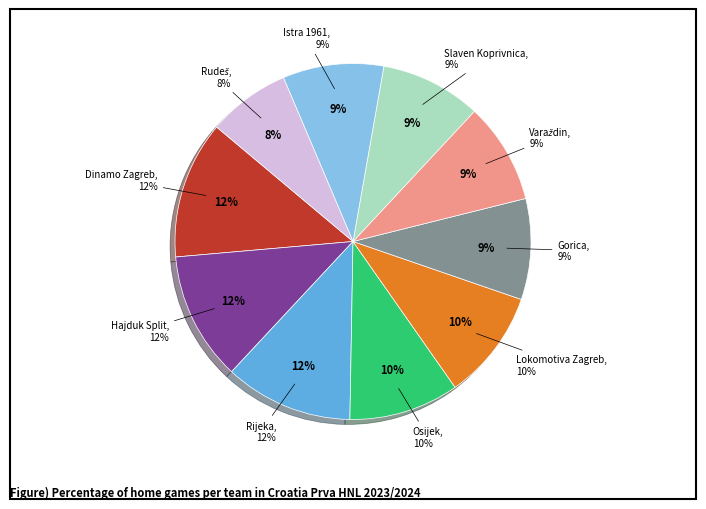

To the nearest percent, what percentage of the pie is Gorica?

9%